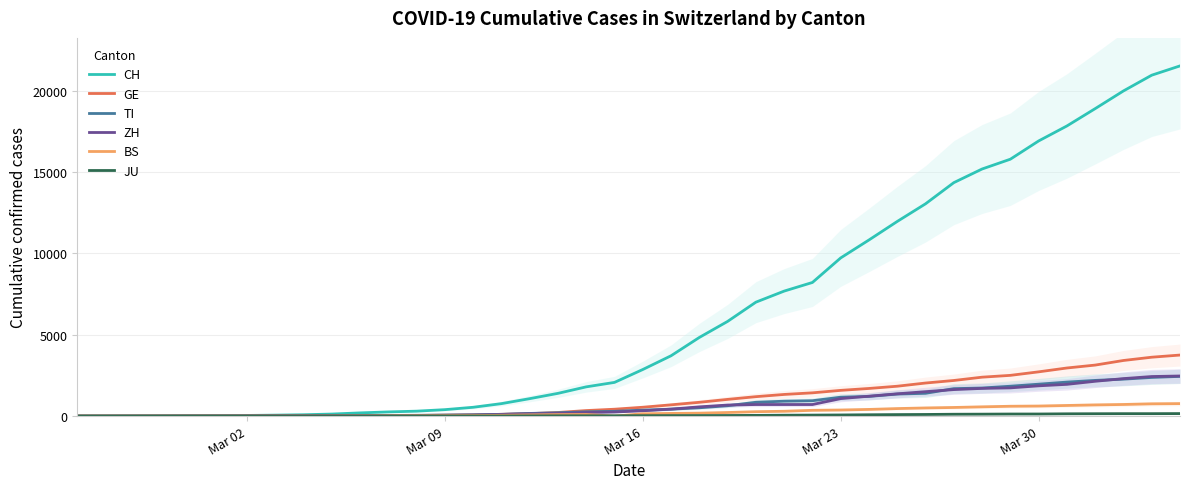

What is the maximum value shown in the chart?

21537